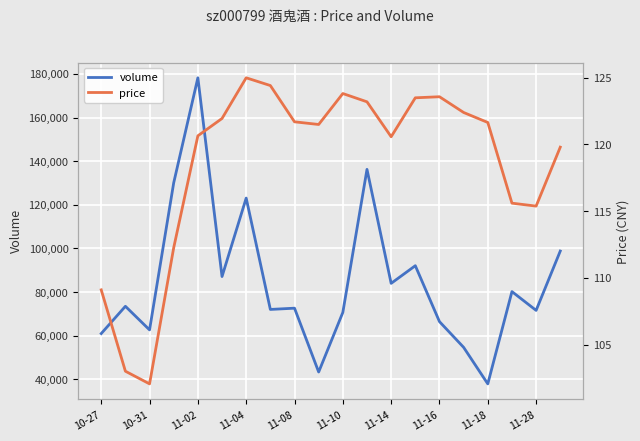

In price, how many points are higher than both neighbors (excluding endpoints)?

3